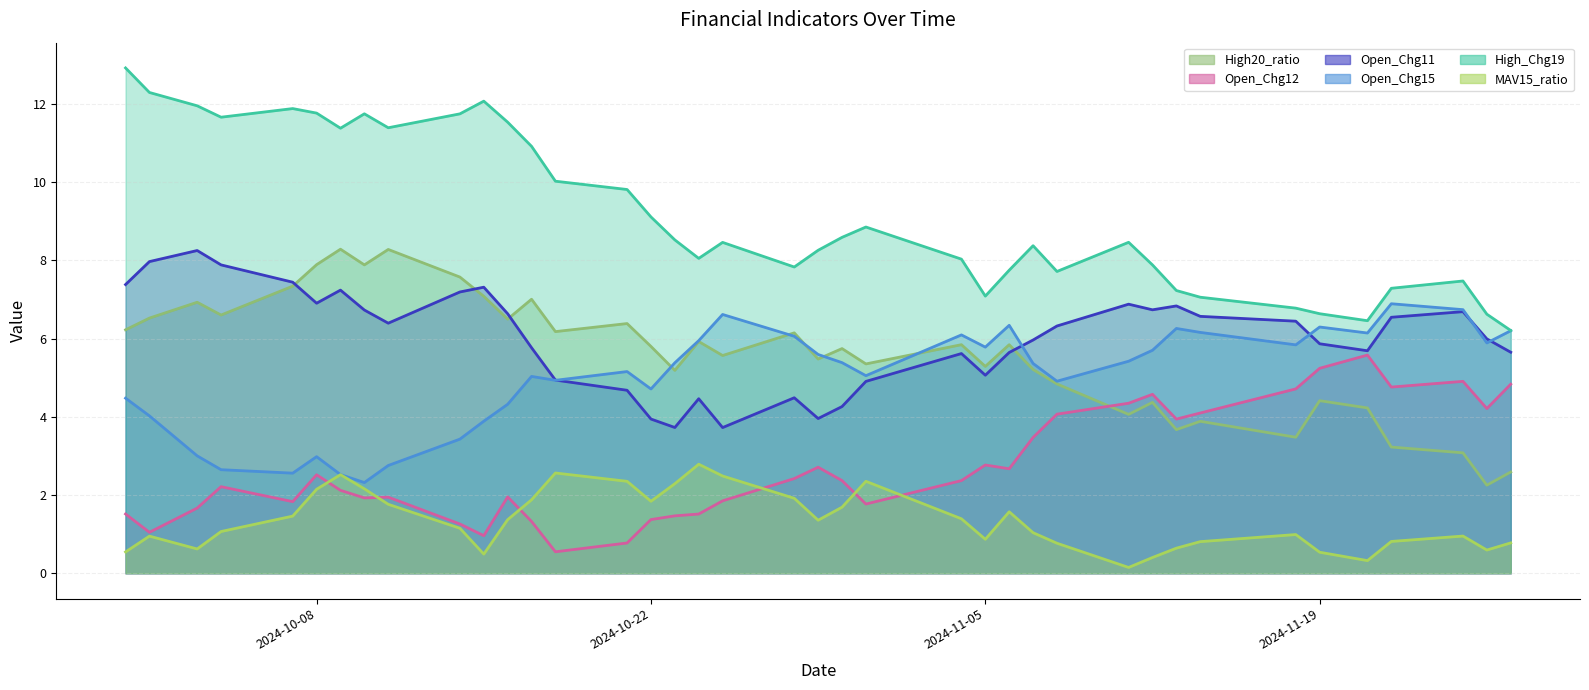

List the labels in order of Open_Chg11 value, largest first.

2024-10-03, 2024-10-01, 2024-10-04, 2024-10-07, 2024-09-30, 2024-10-15, 2024-10-09, 2024-10-14, 2024-10-08, 2024-11-11, 2024-11-13, 2024-11-12, 2024-10-10, 2024-11-25, 2024-10-16, 2024-11-14, 2024-11-22, 2024-11-18, 2024-10-11, 2024-11-08, 2024-11-26, 2024-11-07, 2024-11-19, 2024-10-17, 2024-11-21, 2024-11-27, 2024-11-06, 2024-11-04, 2024-11-05, 2024-10-18, 2024-10-31, 2024-10-21, 2024-10-28, 2024-10-24, 2024-10-30, 2024-10-29, 2024-10-22, 2024-10-23, 2024-10-25